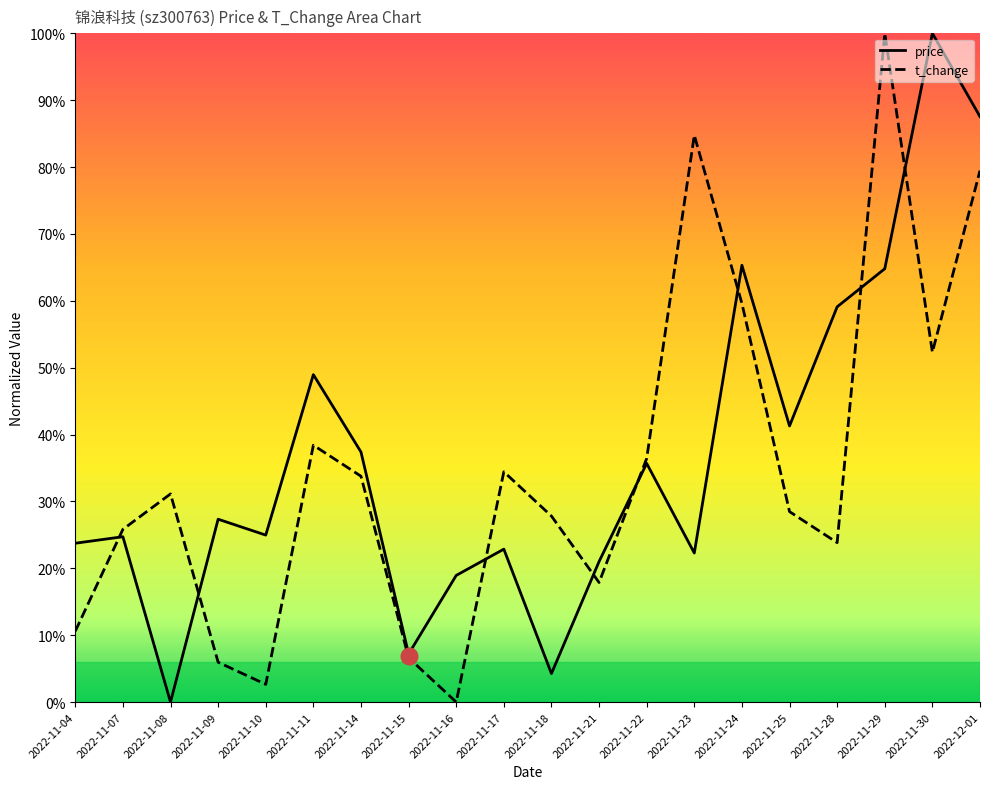

What is the average value of the t_change series?

0.3